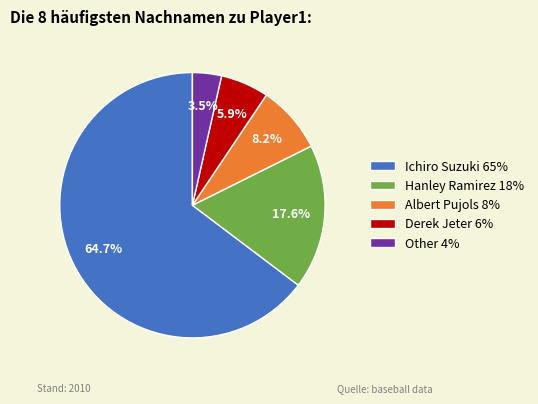

The Other slice represents 15% of the pie. True or false?

False